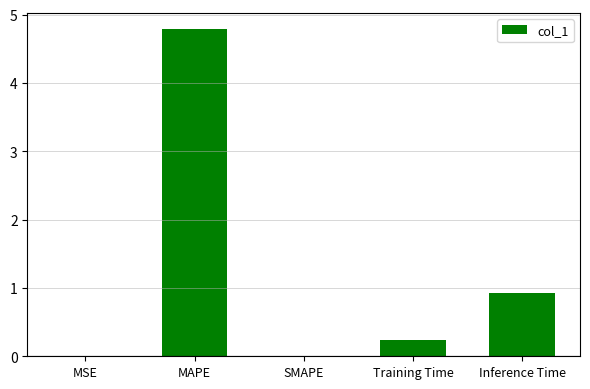

How many series are shown in this chart?

1